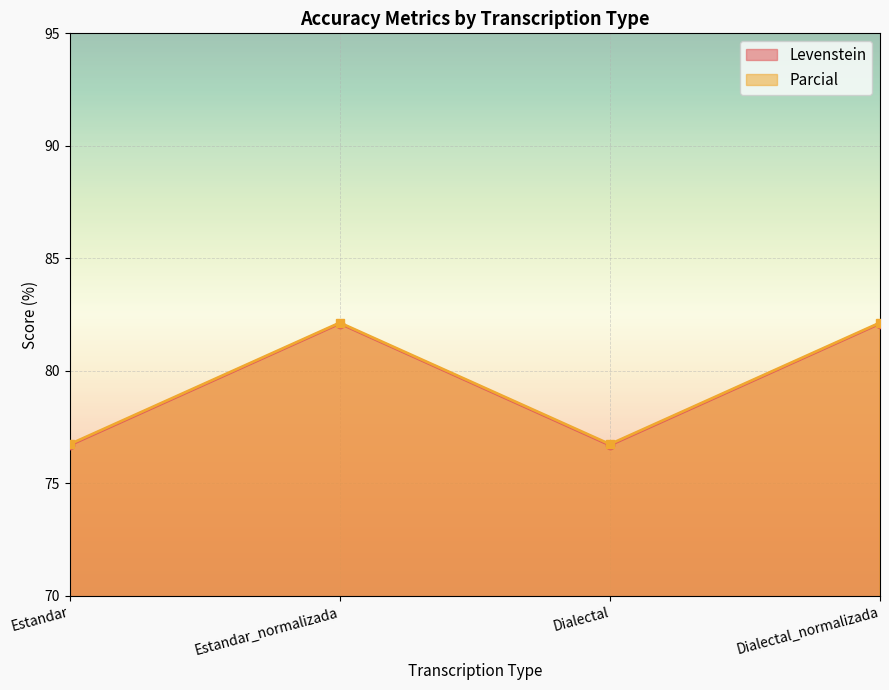

Rank the series by their maximum value, from highest to lowest.

Parcial, Levenstein